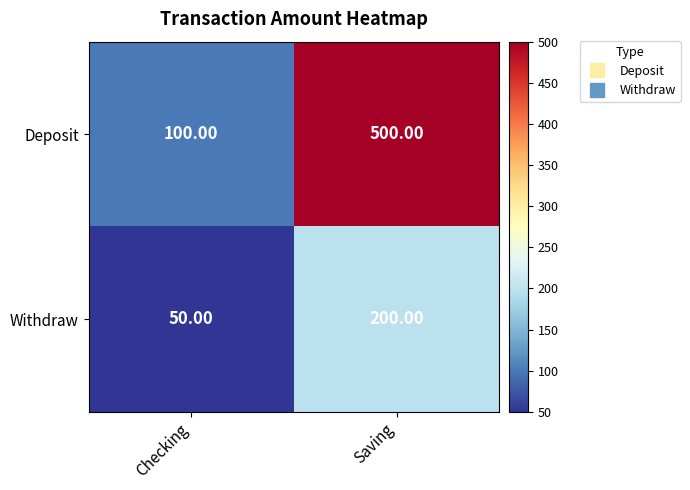

List the labels in order of Withdraw value, largest first.

Saving, Checking